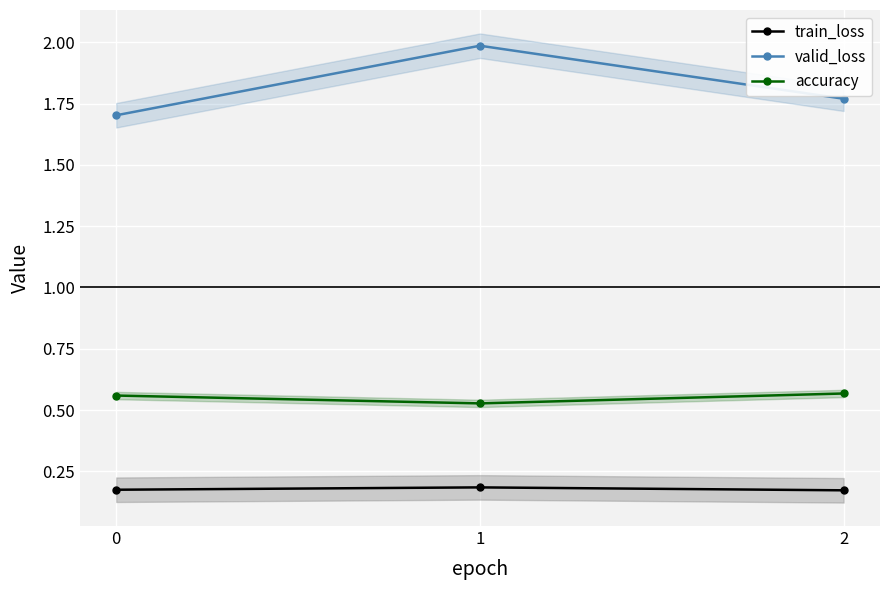

At how many categories does at least one series exceed 1?

3